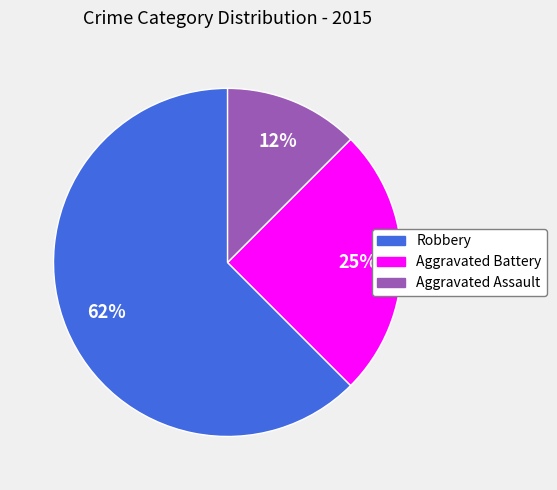

Is there a majority slice in this chart?

Yes